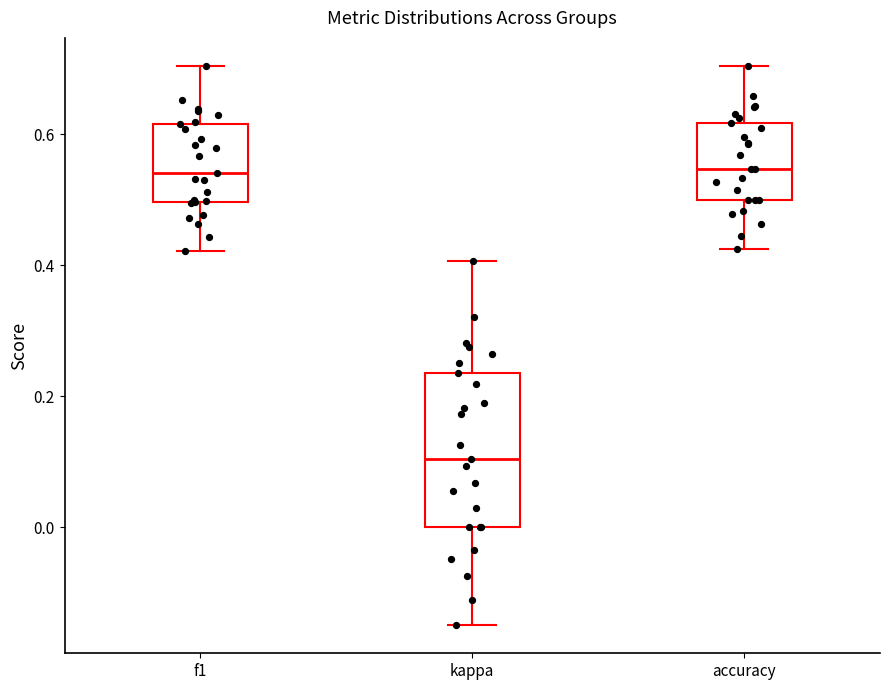

Where does the upper whisker of the box for f1 end on the y-axis? The values are not printed on the chart, so give them approximately, as read against the axis.

0.70